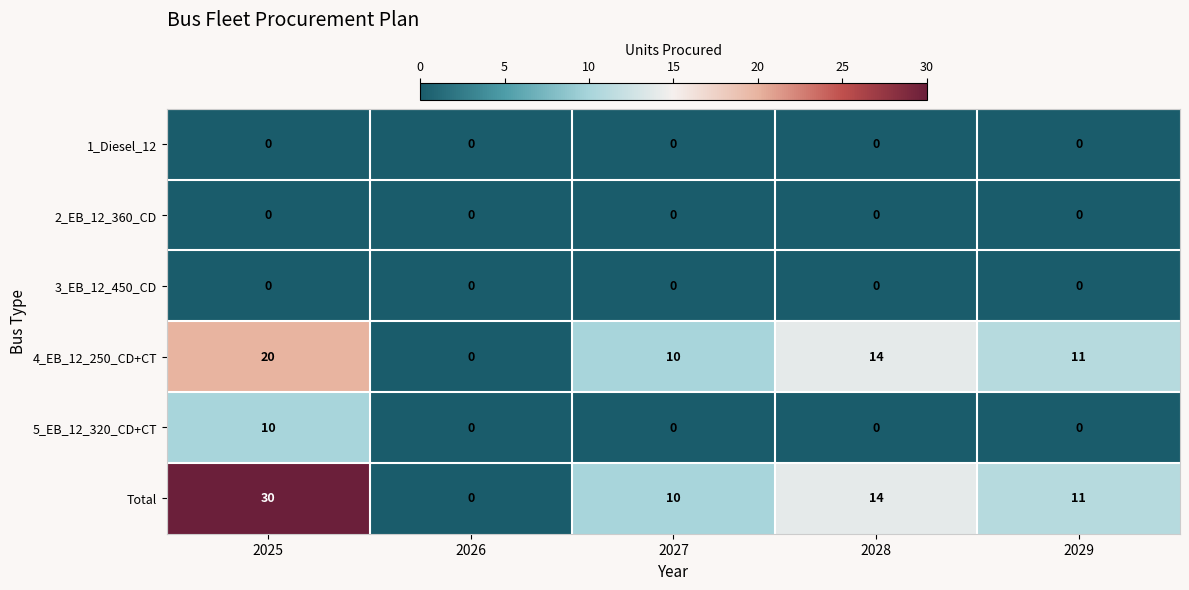

How many distinct data groups are displayed?

6